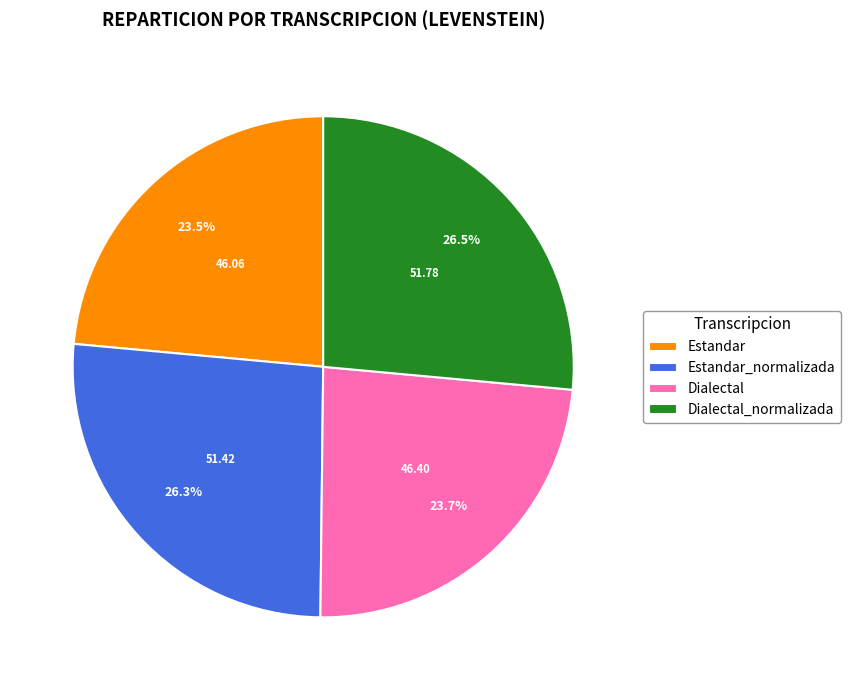

Does Dialectal account for over 50% of the chart?

No